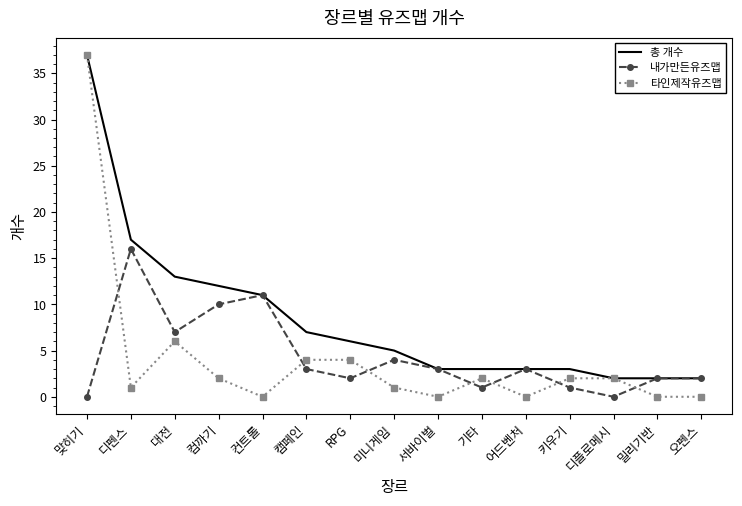

What is the maximum value shown in the chart?

37